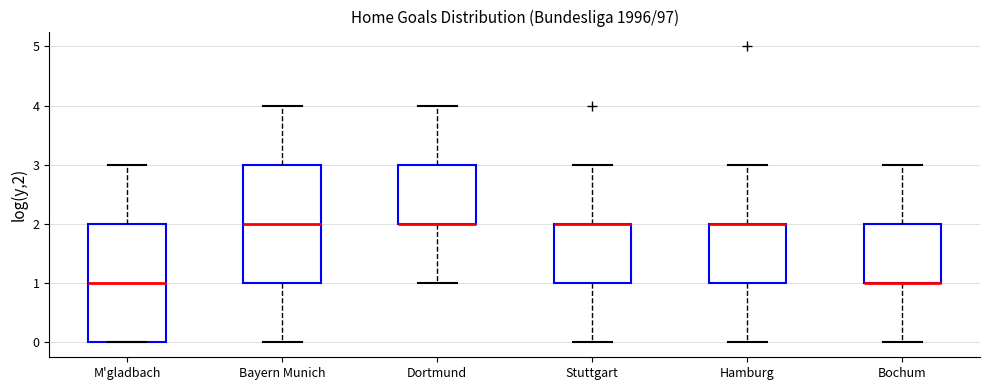

Where is the lower edge of the box for Dortmund on the y-axis? The values are not printed on the chart, so give them approximately, as read against the axis.

2